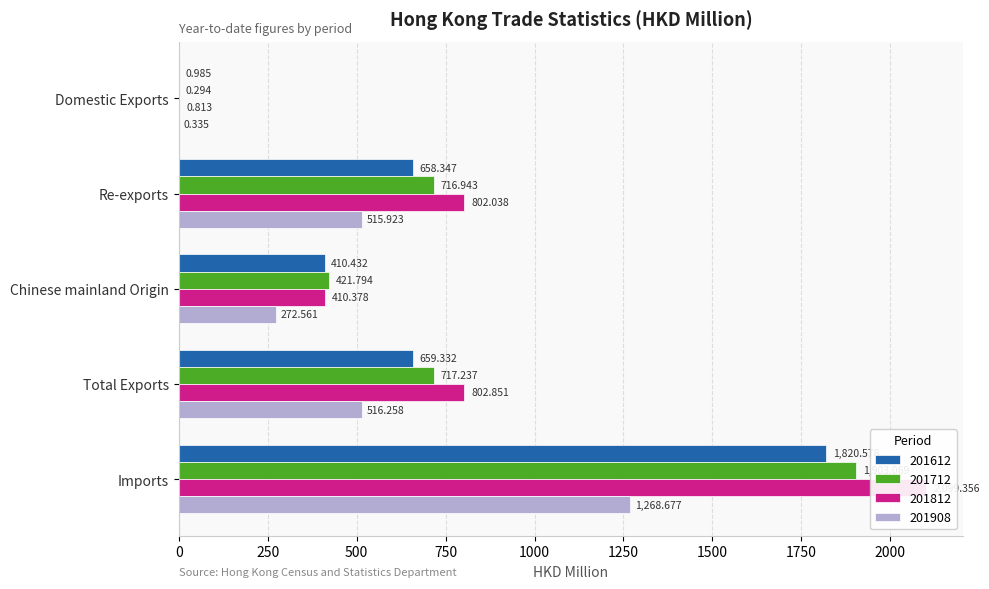

What are all the series names shown in the legend?

201612, 201712, 201812, 201908